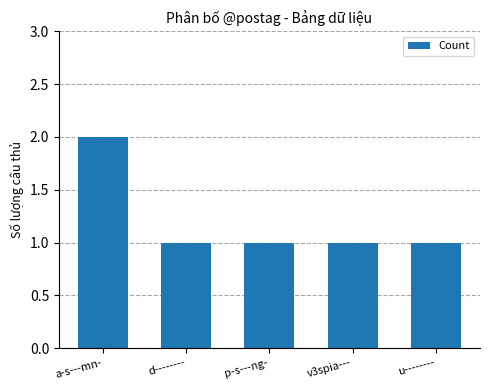

What is the sum of all values?

6